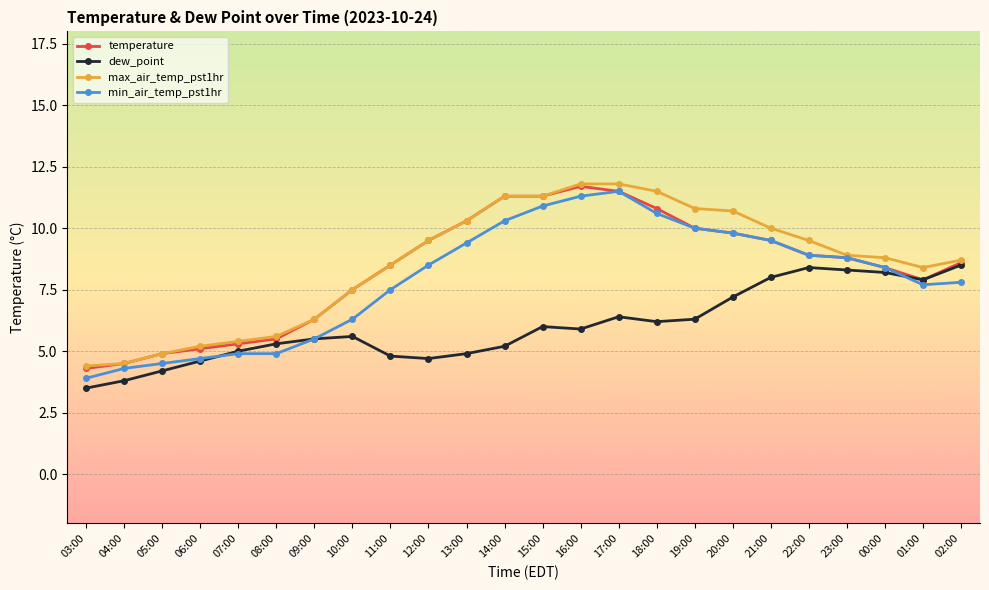

What is the difference between the maximum and minimum values in the dew_point series?

5.0